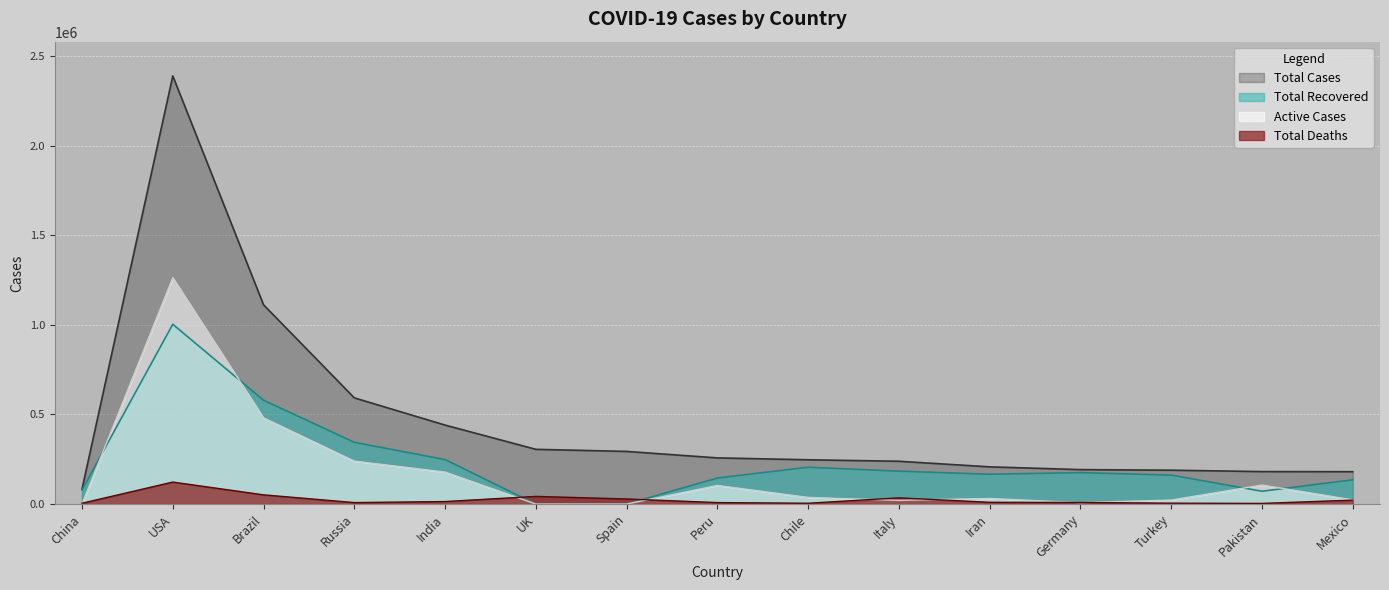

Reading left to right, transcribe all the data shown in this chart.

Total Cases: China=83396	USA=2388153	Brazil=1111348	Russia=592280	India=440450	UK=305289	Spain=293584	Peru=257447	Chile=246963	Italy=238720	Iran=207525	Germany=192119	Turkey=188897	Pakistan=181088	Mexico=180545
Total Recovered: China=78413	USA=1002929	Brazil=579226	Russia=344416	India=248137	UK=0	Spain=0	Peru=145320	Chile=205397	Italy=183426	Iran=166427	Germany=175300	Turkey=161533	Pakistan=71458	Mexico=135279
Active Cases: China=349	USA=1262614	Brazil=480715	Russia=239658	India=178298	UK=0	Spain=0	Peru=103904	Chile=37064	Italy=20637	Iran=31356	Germany=7850	Turkey=22390	Pakistan=106040	Mexico=23441
Total Deaths: China=4634	USA=122610	Brazil=51407	Russia=8206	India=14015	UK=42647	Spain=28324	Peru=8223	Chile=4502	Italy=34657	Iran=9742	Germany=8969	Turkey=4974	Pakistan=3590	Mexico=21825